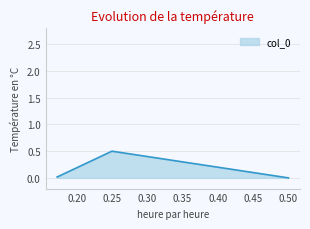

List the labels in order of value, largest first.

0.25, 0.17236467236467237, 0.5